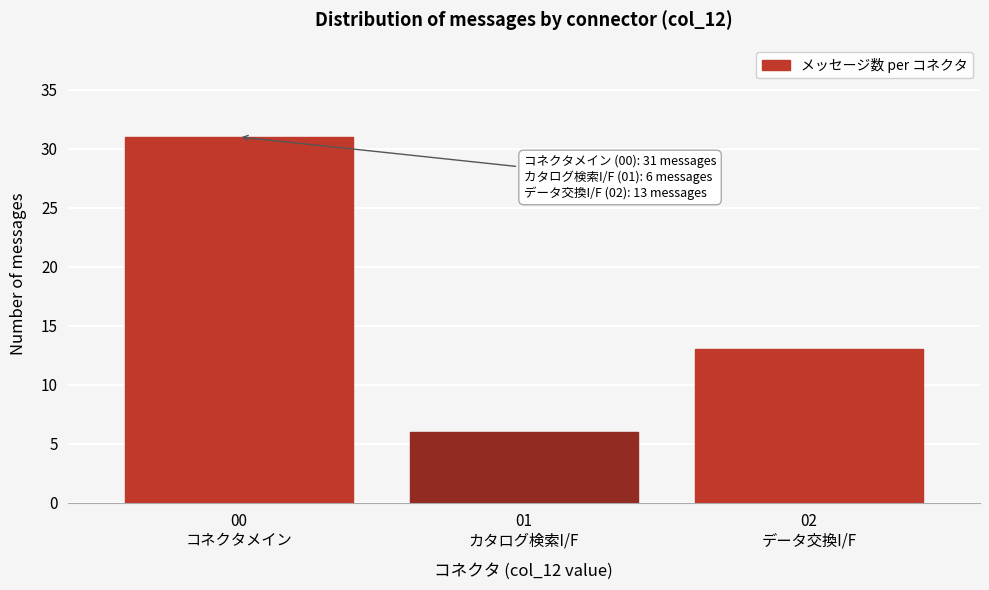

Reading right to left, list all the values displayed in this chart.

13	6	31